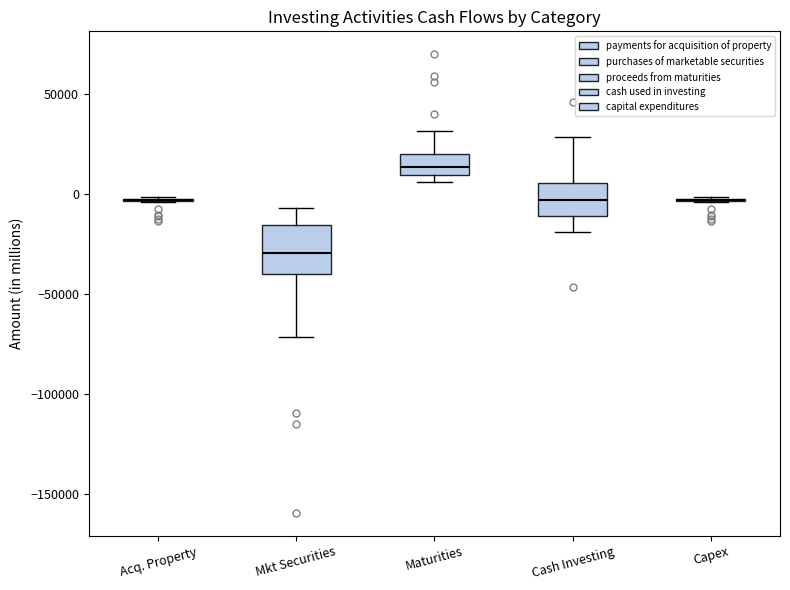

Comparing the boxes themselves (not the whiskers), which one is the tallest?

Mkt Securities